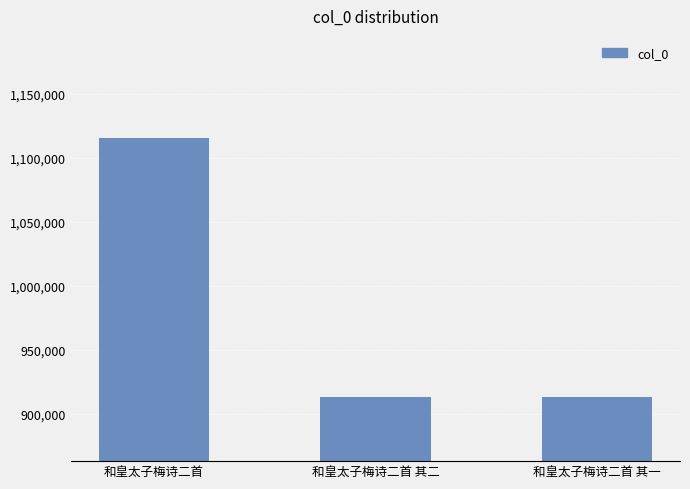

What is the change in value from 和皇太子梅诗二首 其二 to 和皇太子梅诗二首 其一?

+1